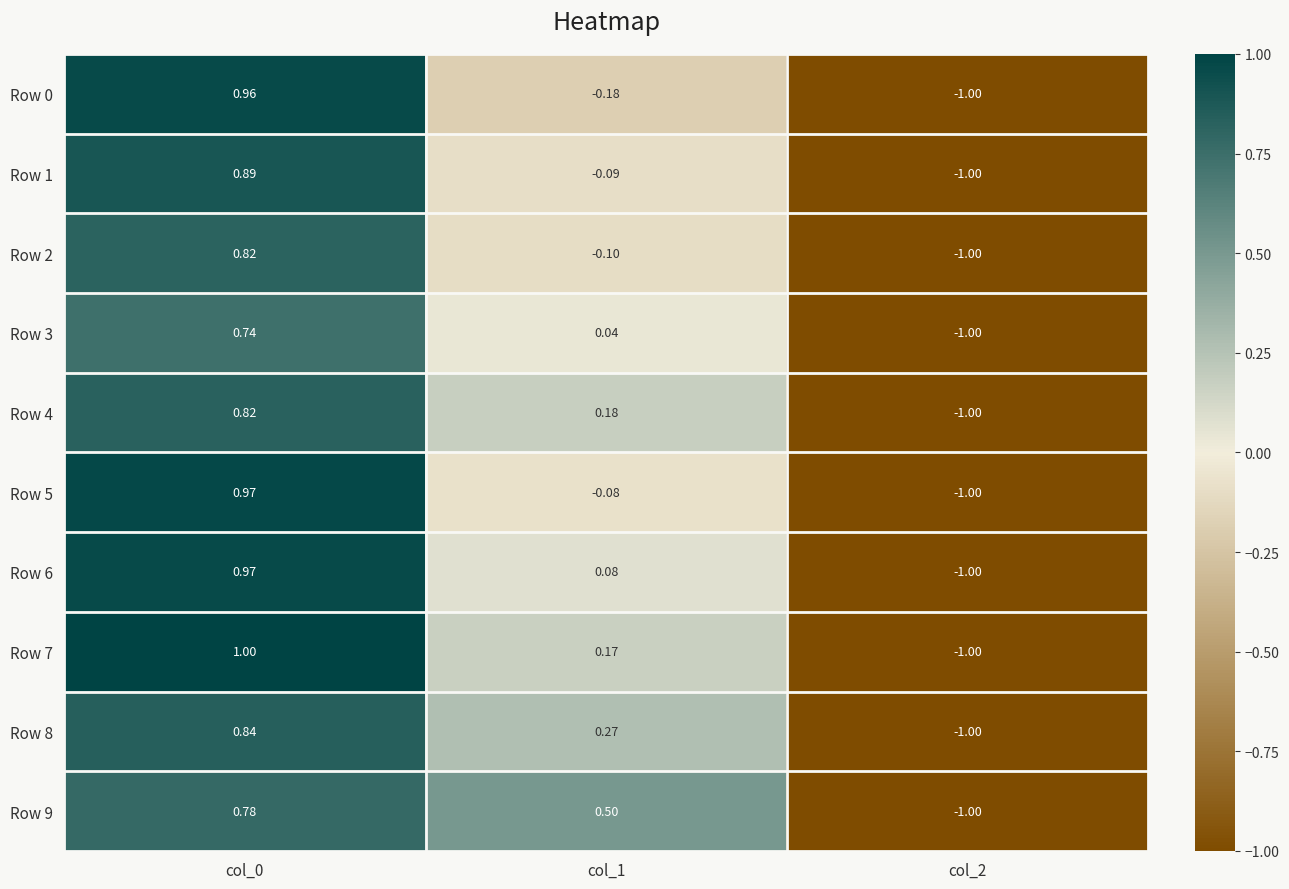

How many positive values does the Row 2 series have?

1